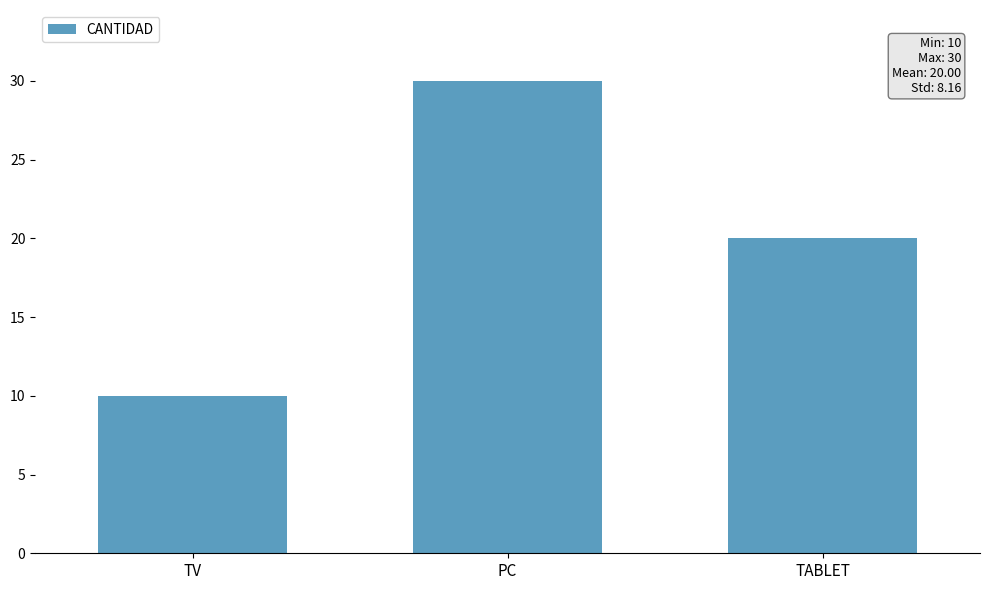

What is the value of the 1st bar from the left?

10